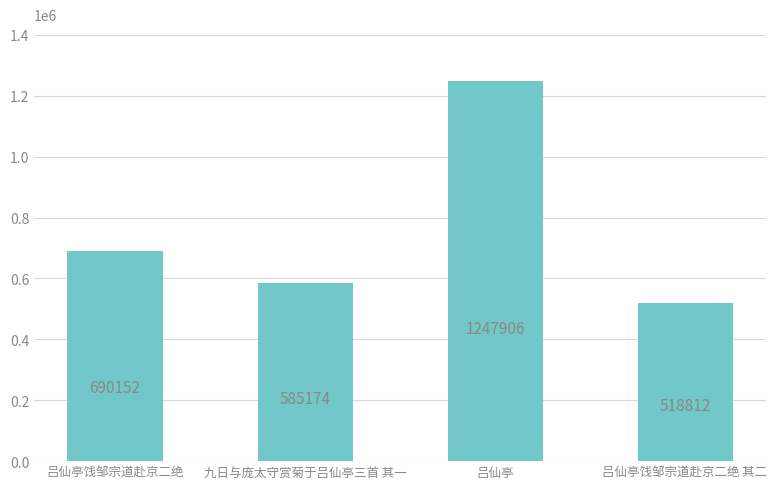

Approximately how many times larger is the value at 吕仙亭饯邹宗道赴京二绝 compared to 吕仙亭?

0.6